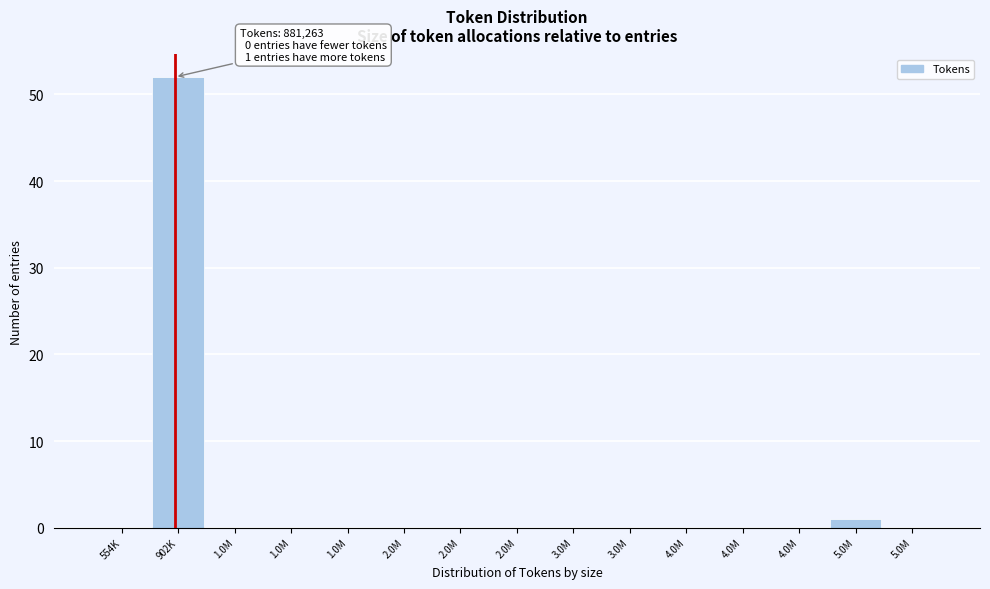

Count the number of categories in the chart.

15